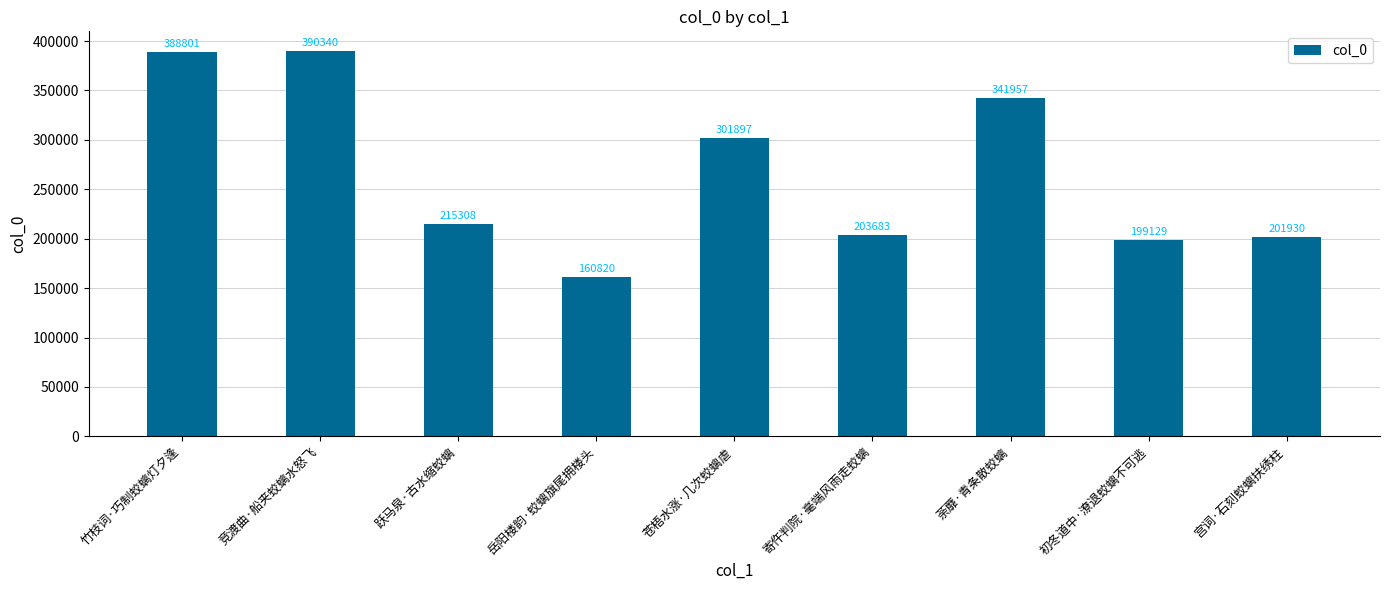

What is the label of the 3rd bar from the right?

荼蘼·青条散蛟螭